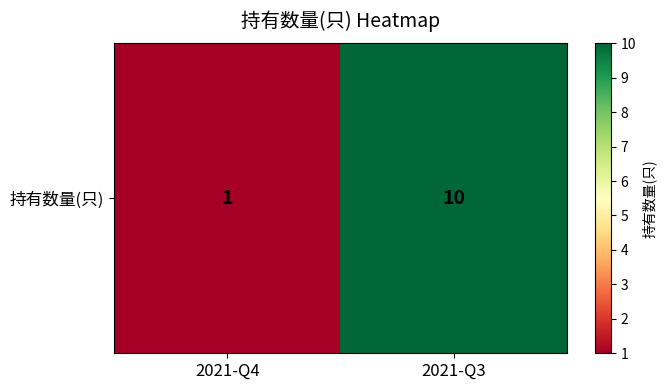

What is the sum of all values?

11